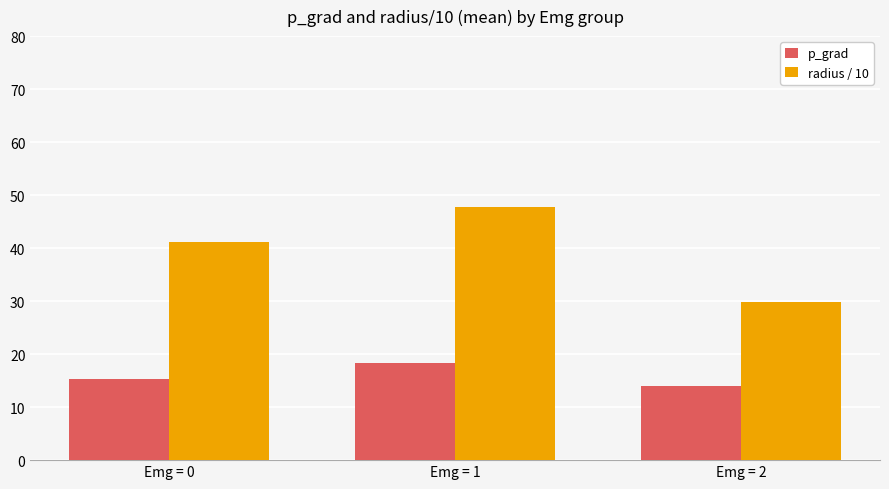

What is the average value of the p_grad series?

15.8